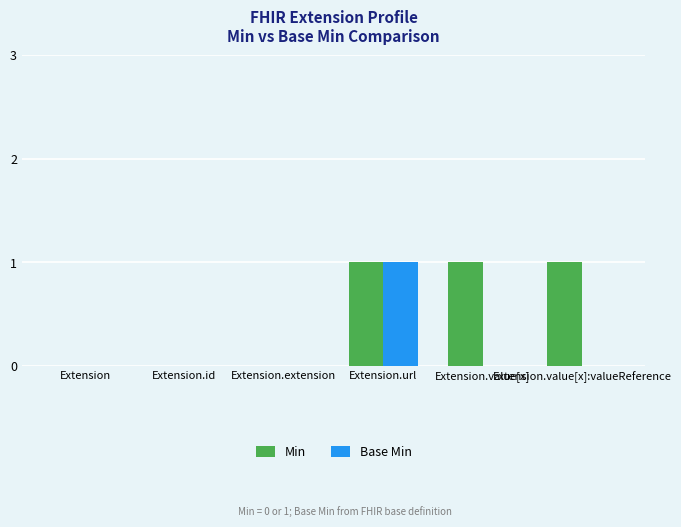

Reading left to right, transcribe all the data shown in this chart.

Min: Extension=0	Extension.id=0	Extension.extension=0	Extension.url=1	Extension.value[x]=1	Extension.value[x]:valueReference=1
Base Min: Extension=0	Extension.id=0	Extension.extension=0	Extension.url=1	Extension.value[x]=0	Extension.value[x]:valueReference=0